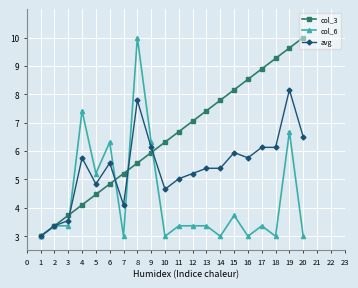

What is the value of the col_3 point at the 17th from the left?

8.9